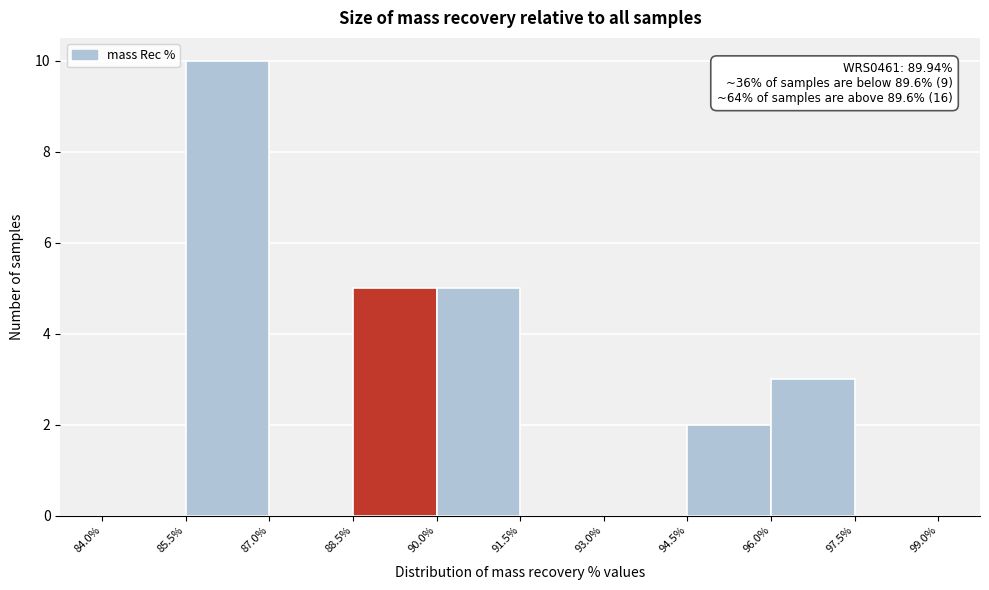

Which range on the x-axis has the tallest bar?

85.5% to 87.0%